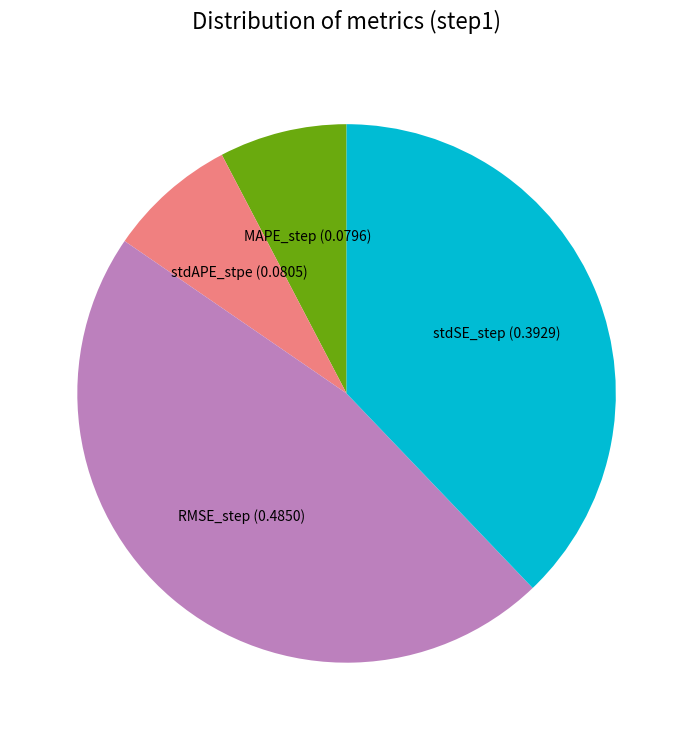

How many segments does this pie chart have?

4